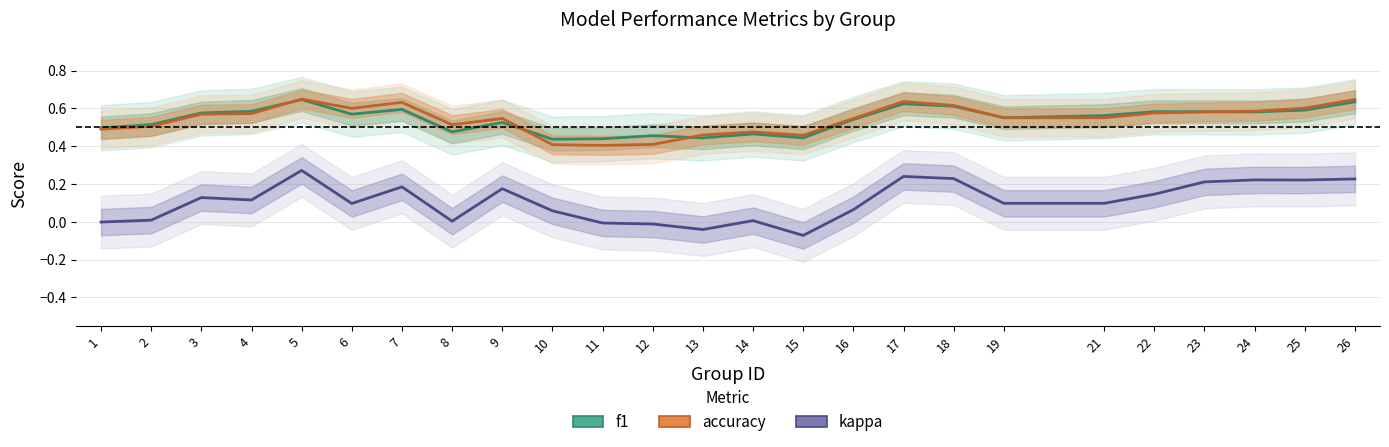

How many lines are shown in the chart?

3